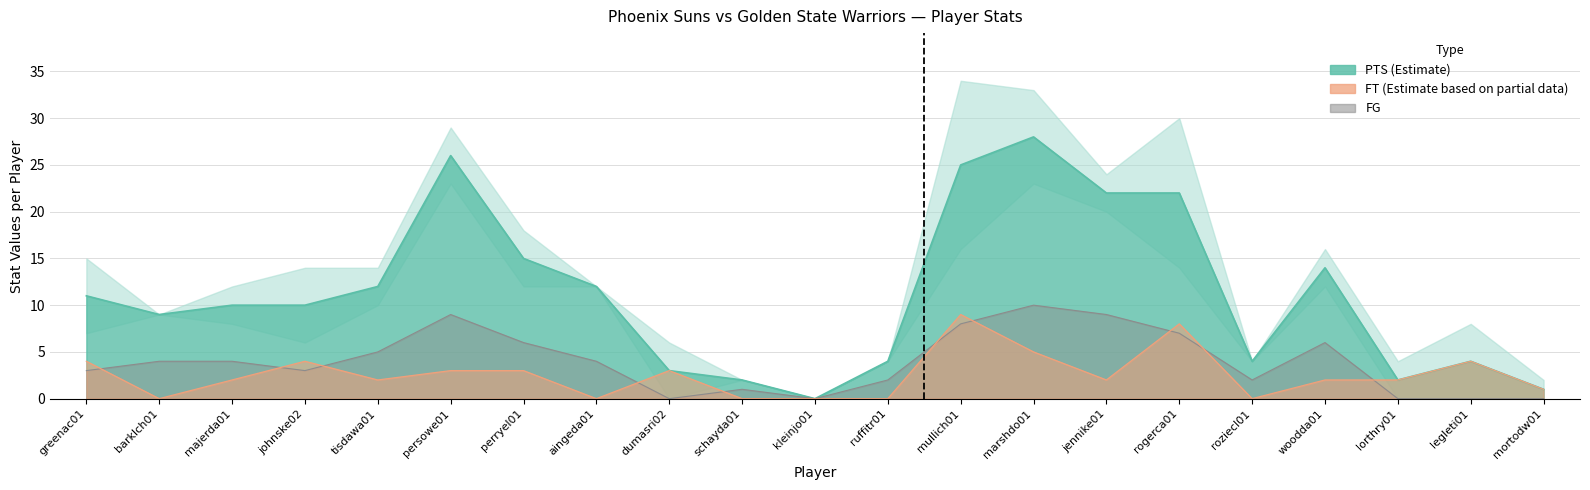

What is the label of the 18th point from the left?

woodda01